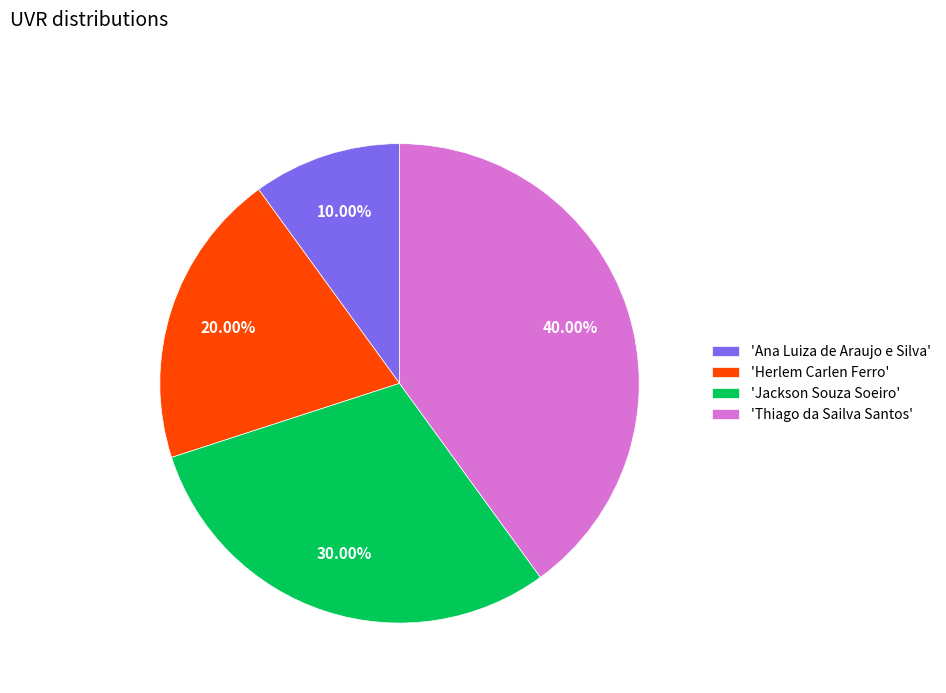

Which category has the biggest portion of the pie?

'Thiago da Sailva Santos'